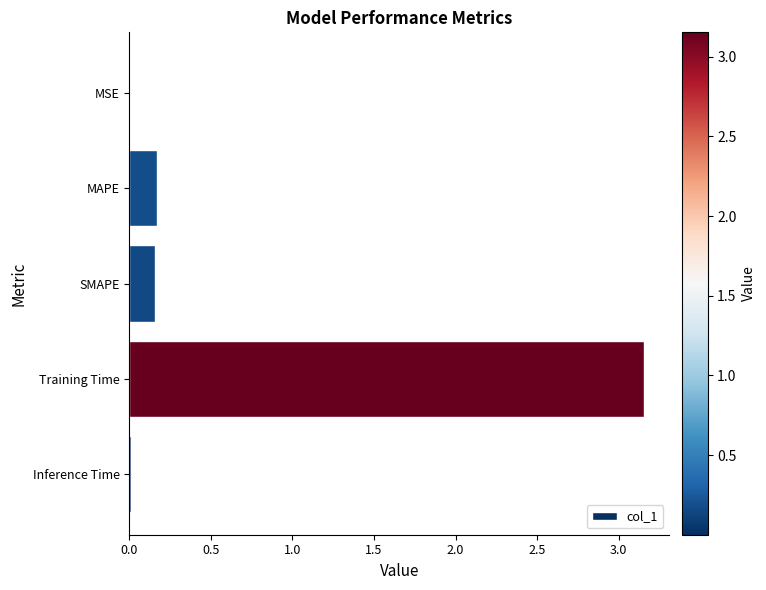

What is the sum of all values?

3.5